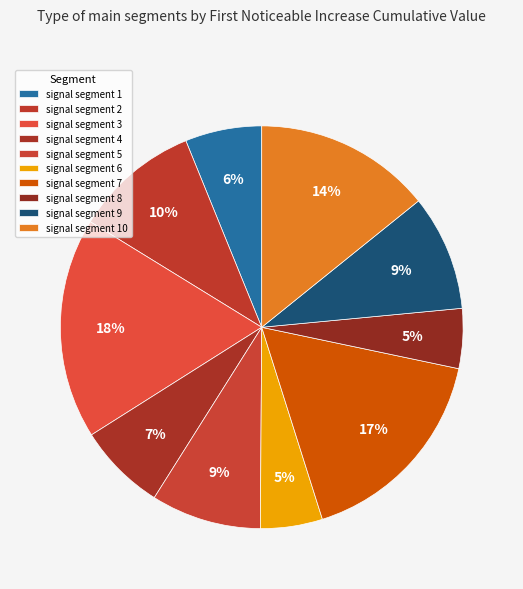

How many slices are in this pie chart?

10